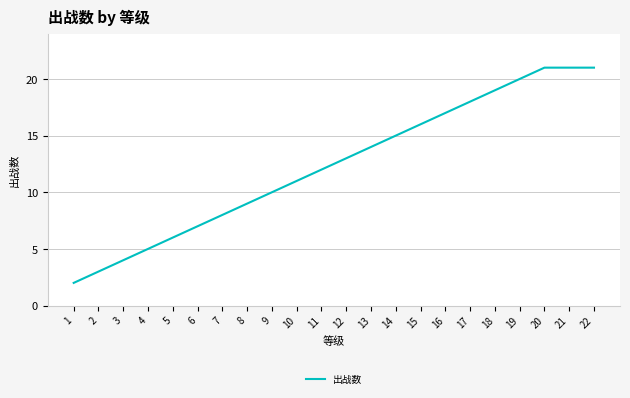

Is it true that the value at 22 is 21?

True